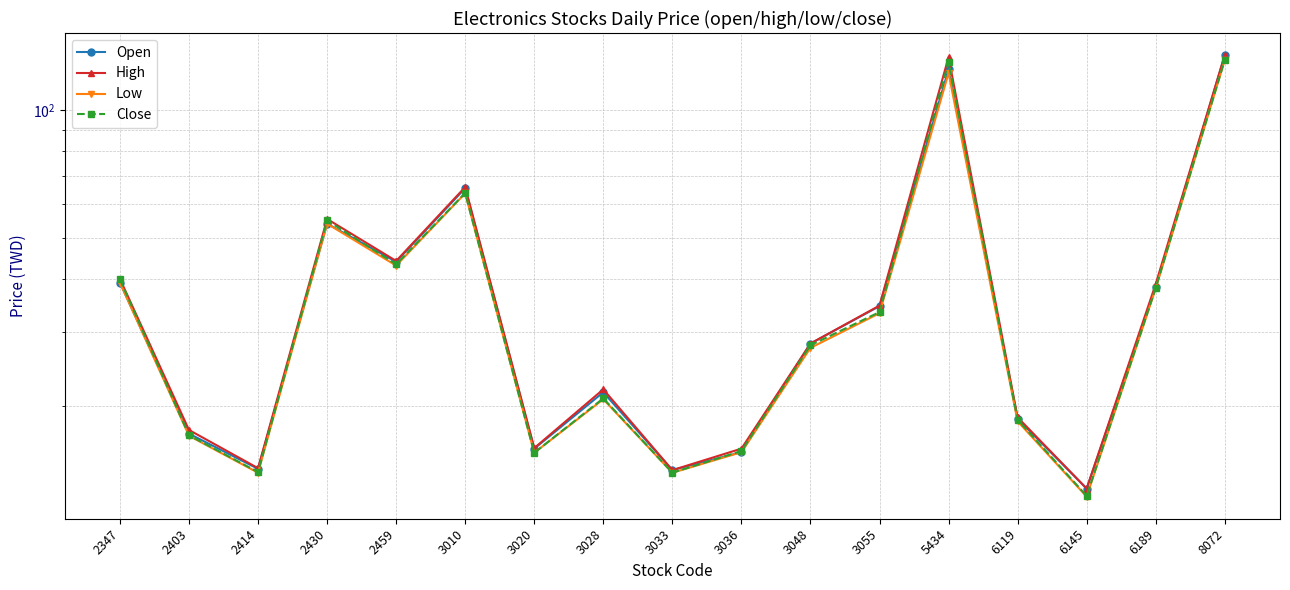

At 3033, list the series in order from smallest to largest.

Low, Close, Open, High